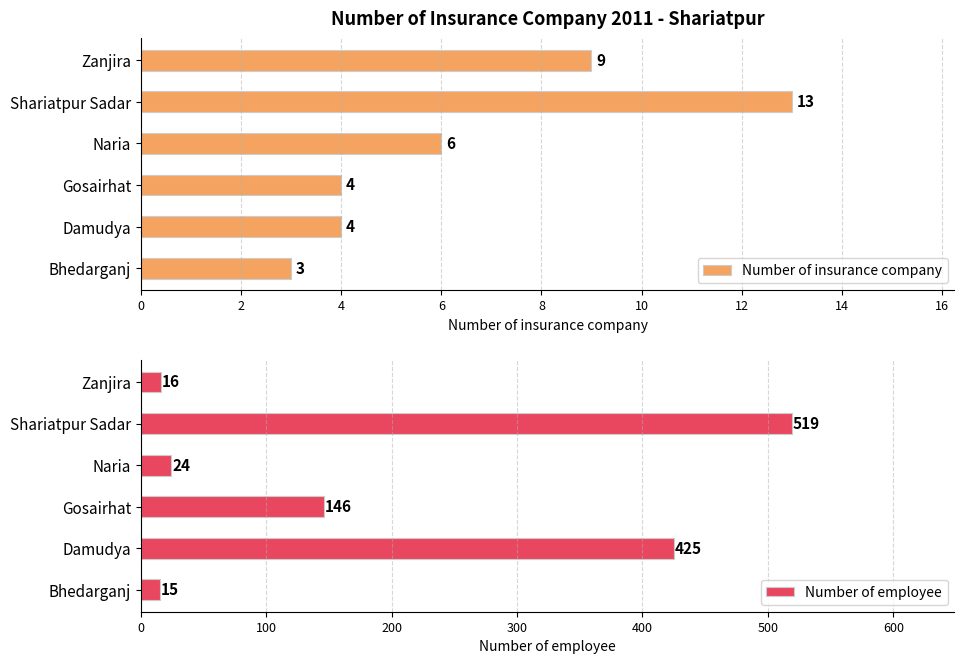

How many values in the Number of insurance company series exceed 6?

2